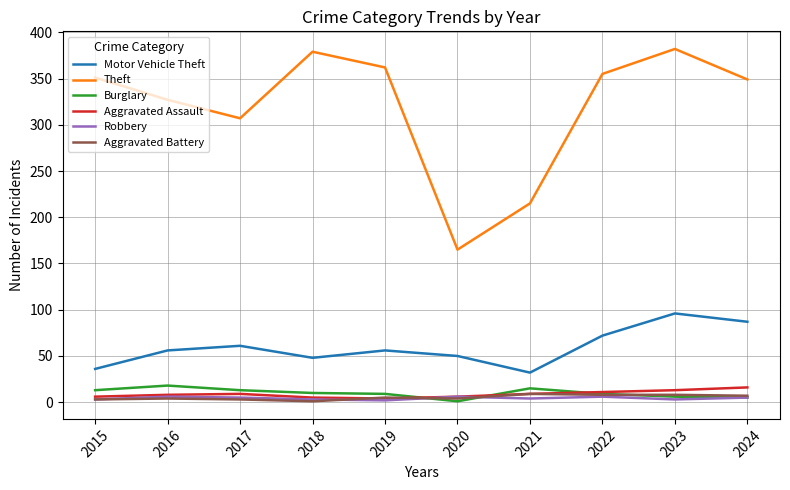

The Burglary series shows 13 at 2017. True or false?

True